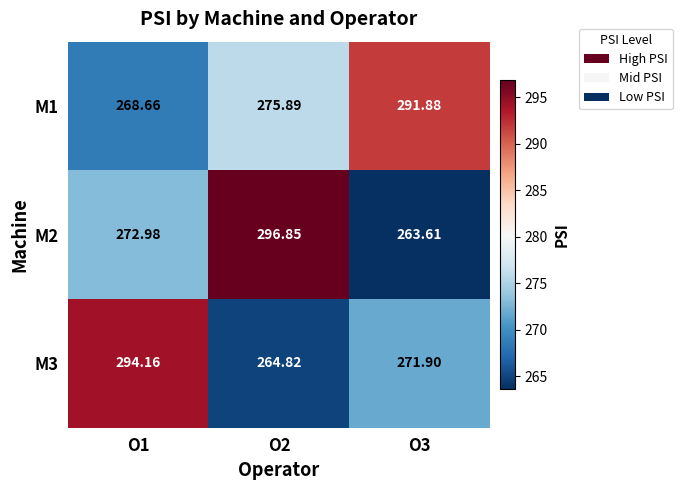

Is the value of M2 at O1 greater than the value of M3 at O1?

No